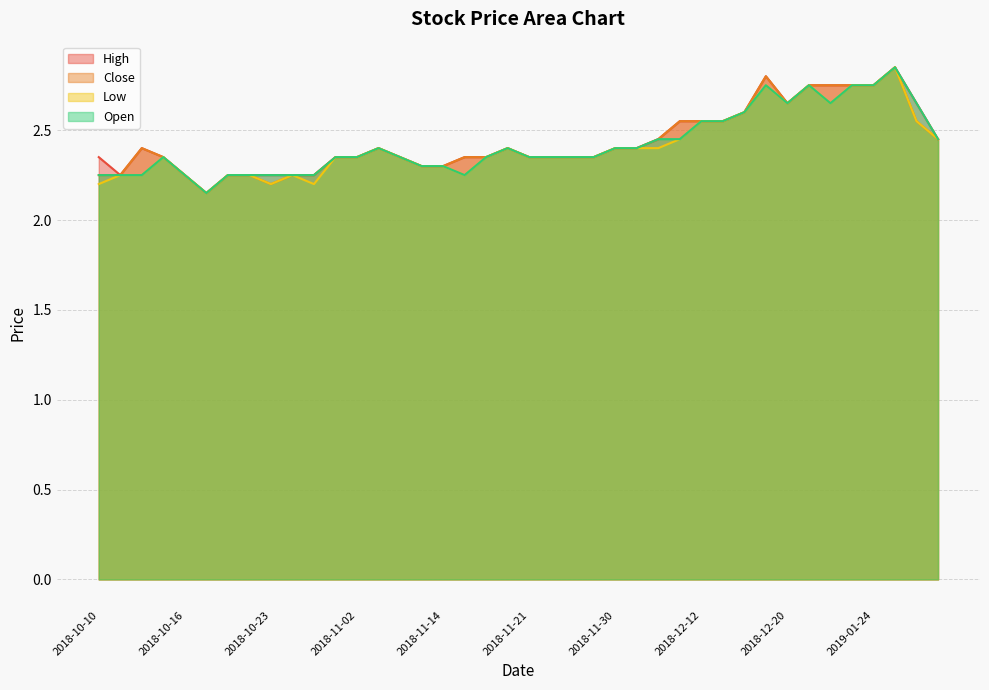

At which category is the sum across all series the highest?

2019-01-25